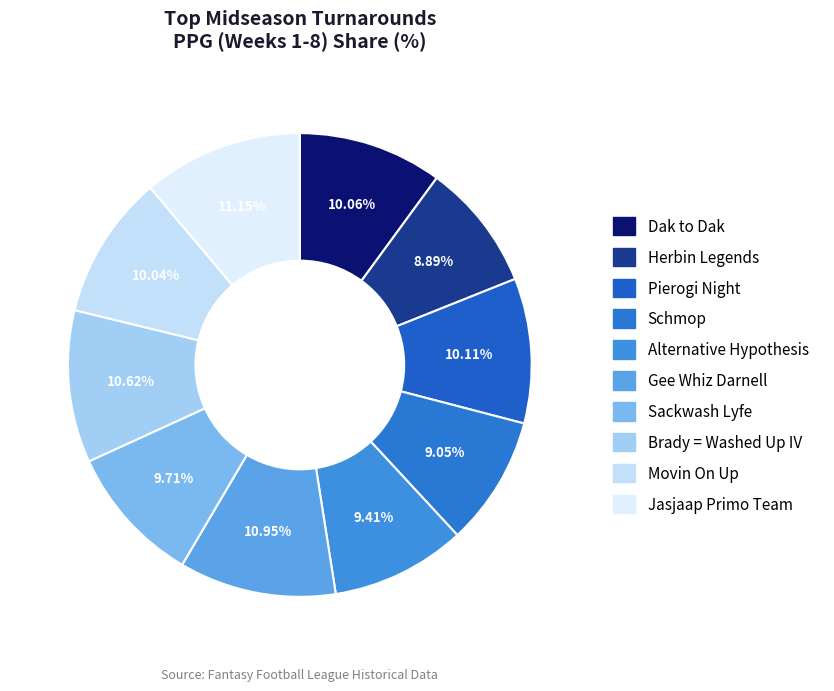

Combined, do Sackwash Lyfe and Alternative Hypothesis account for over 50%?

No